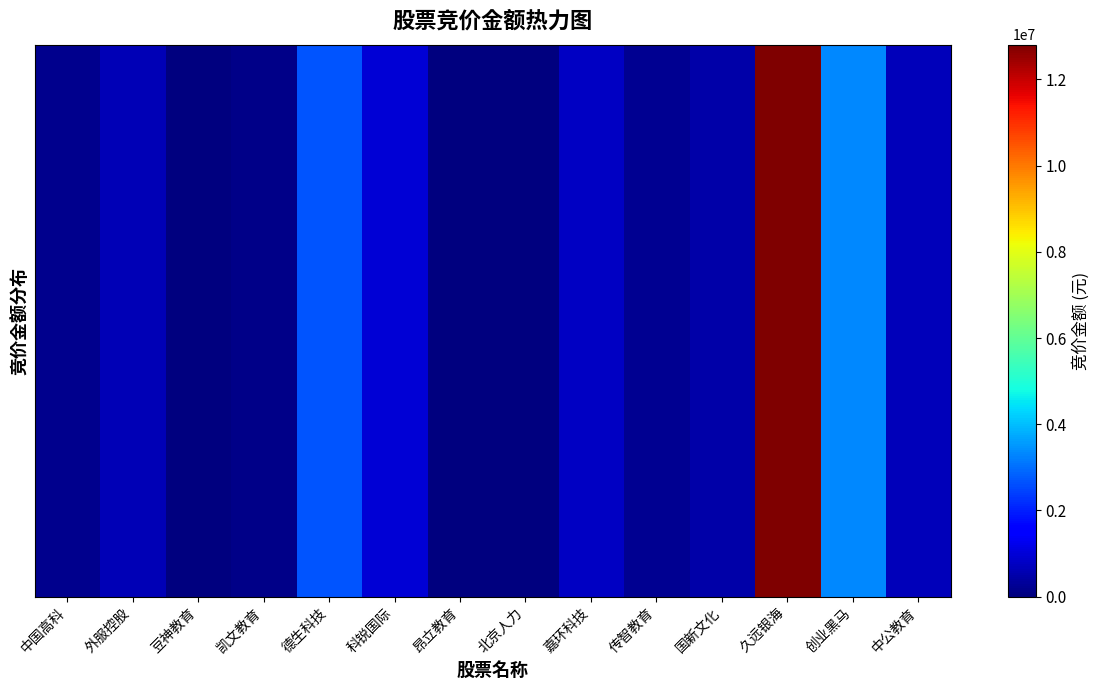

What is the total value across all series at 嘉环科技?

15088320